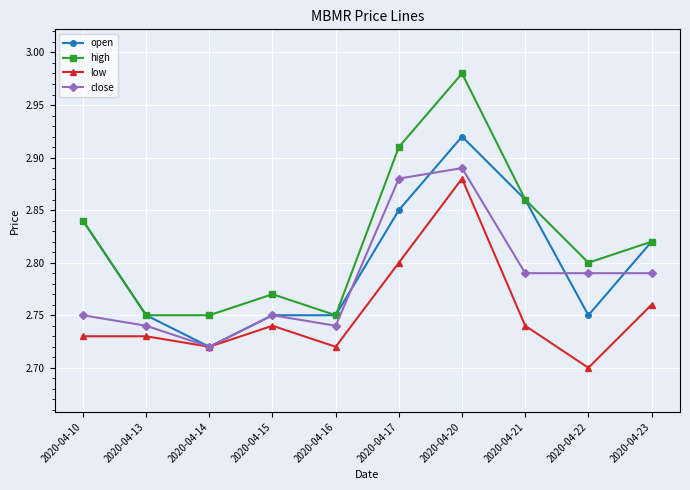

Rank the series by their maximum value, from highest to lowest.

high, open, close, low